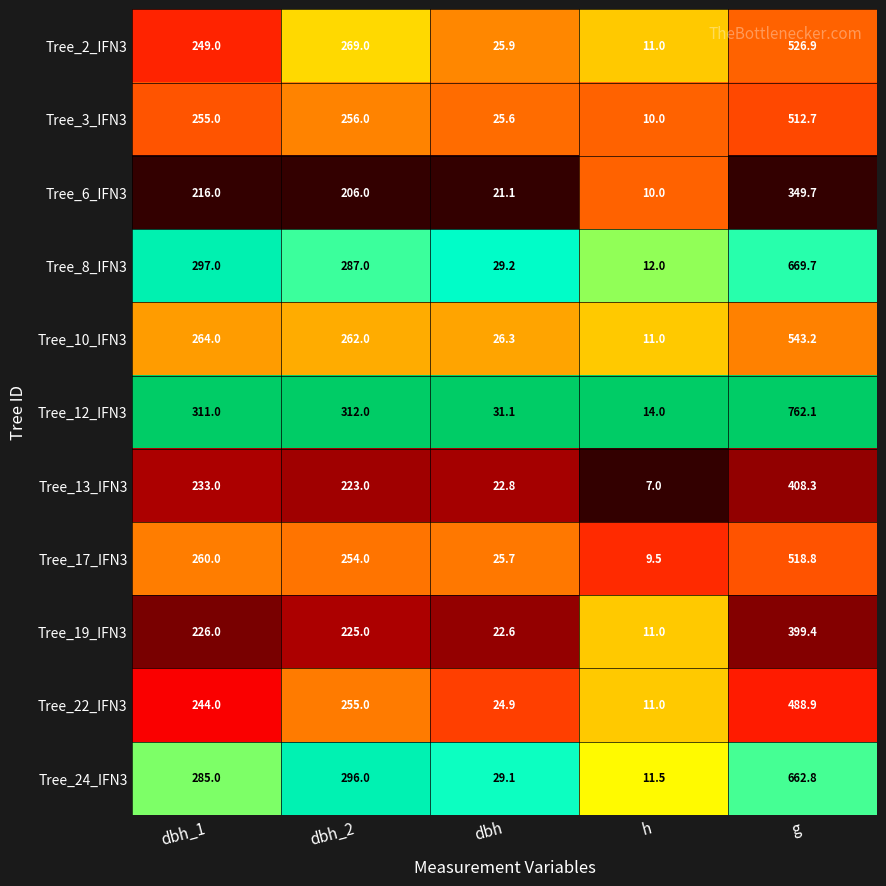

True or false: Tree_12_IFN3 has a value of 312.0 at dbh_2.

True